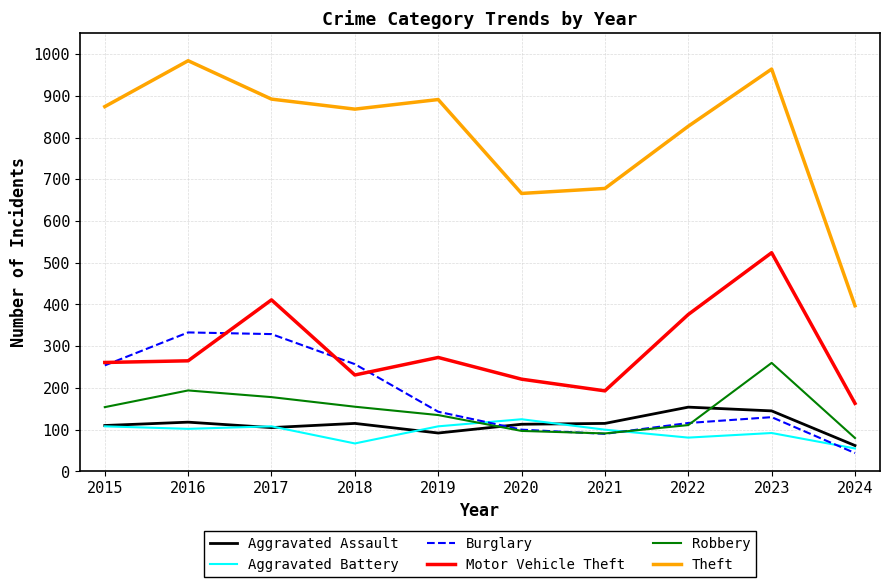

Read the Theft value at 2018.

868